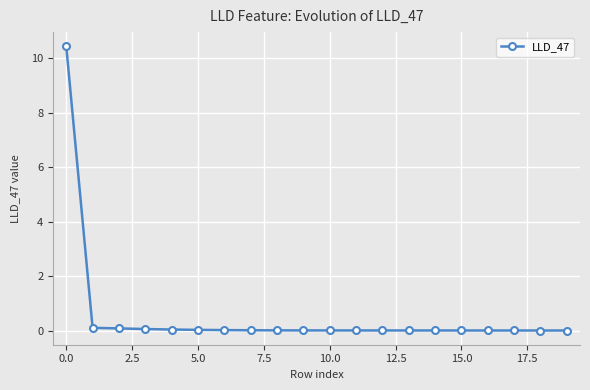

What is the greatest value displayed?

10.4